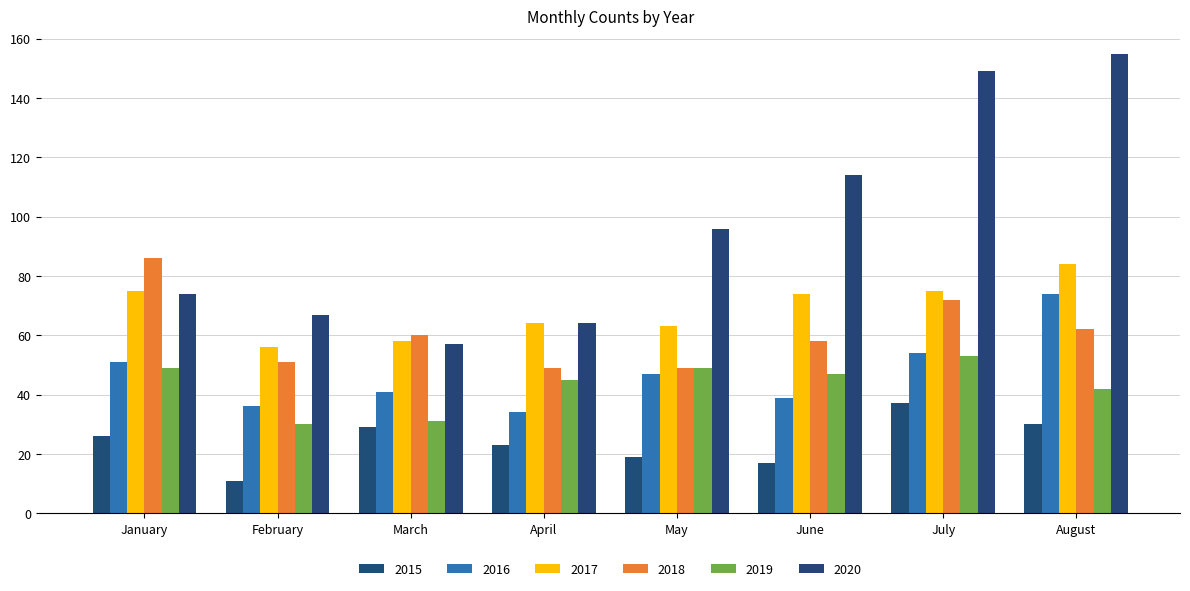

What is the difference between the maximum and minimum values in the 2017 series?

28